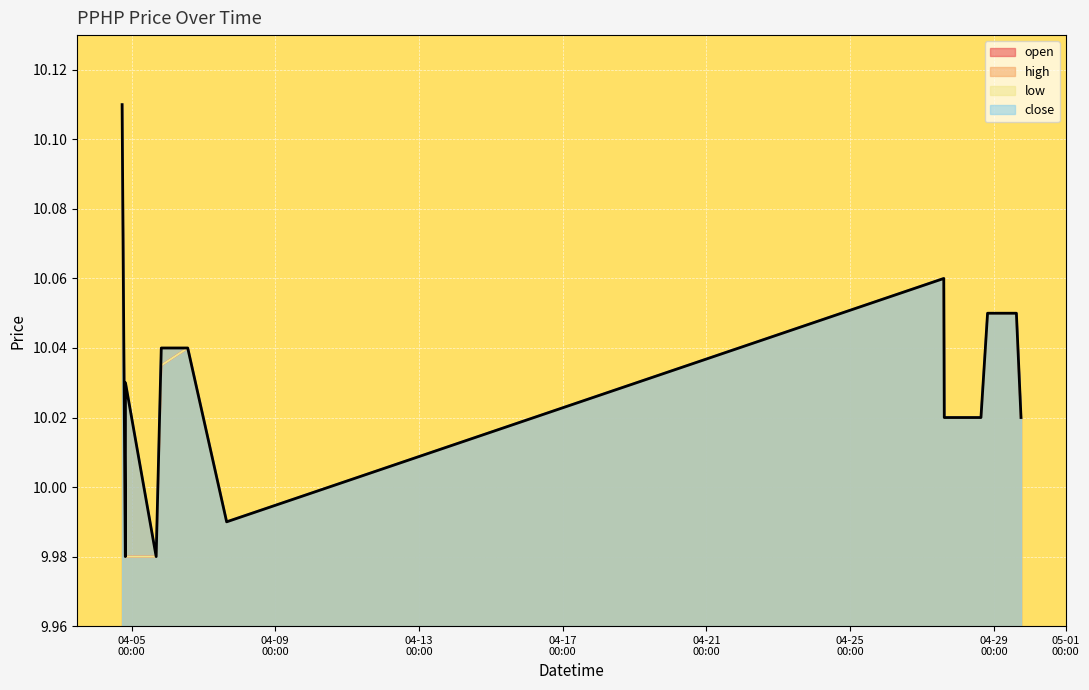

At which label does low first exceed 10?

2022-04-04 17:40:00